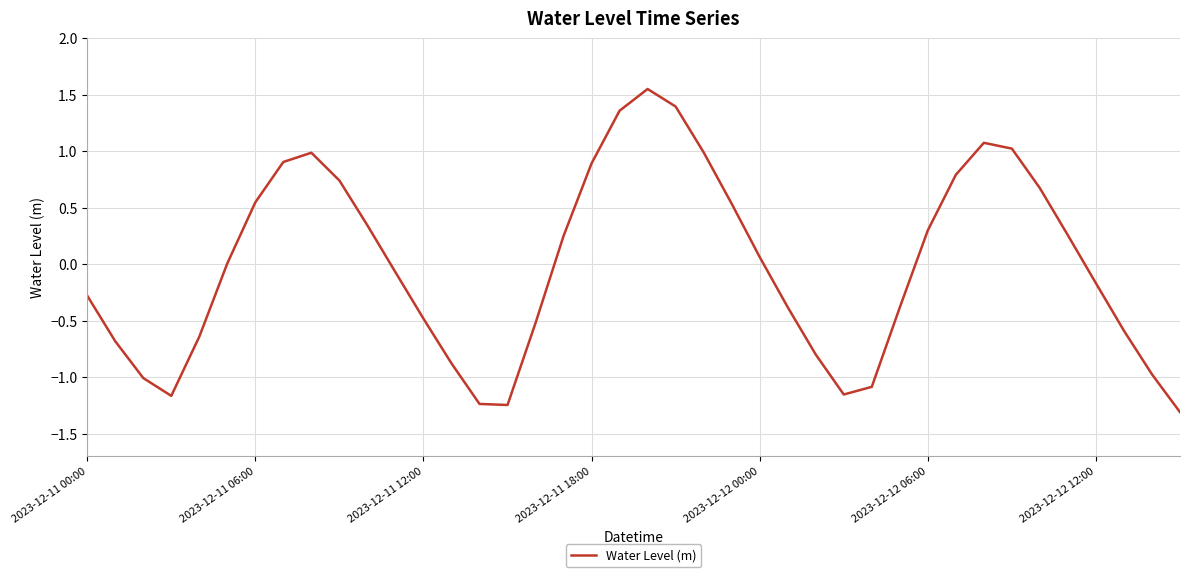

What is the minimum value shown in the chart?

-1.3